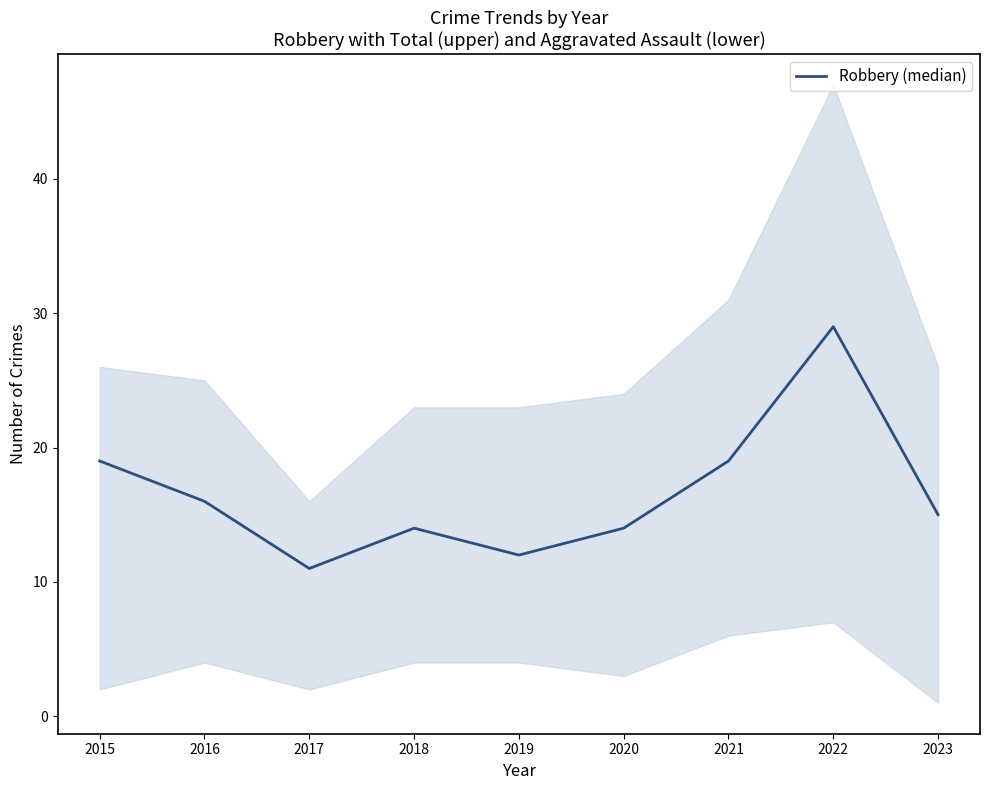

Is it true that the value at 2020 is 14?

True